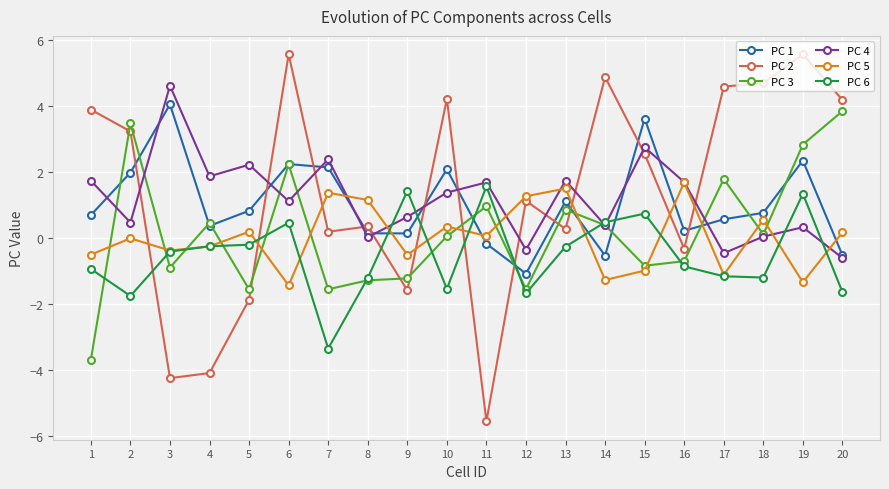

Which series has the widest spread of values?

PC 2